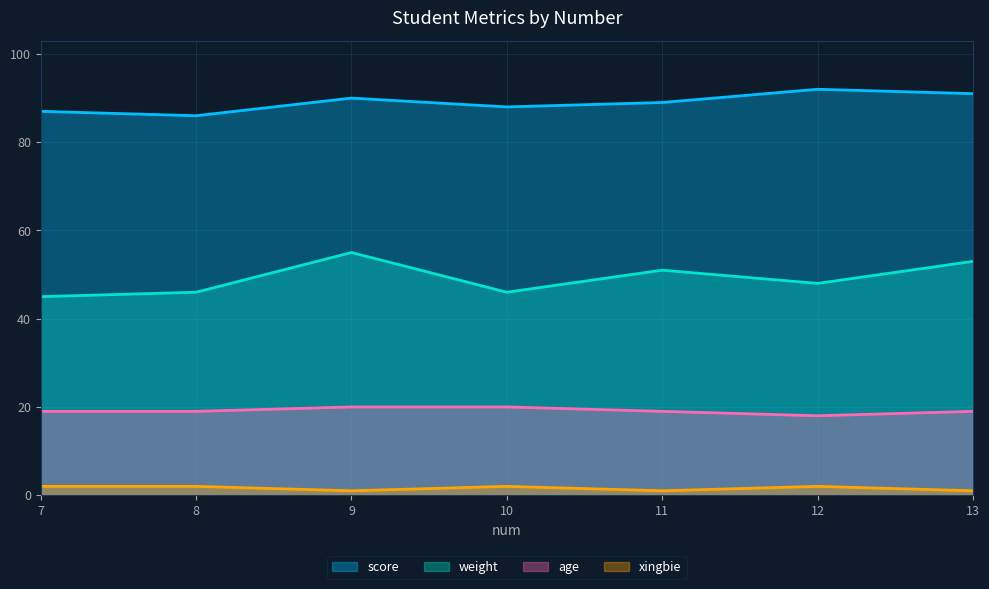

Reading right to left, extract all data points from this chart.

score: 91	92	89	88	90	86	87
weight: 53	48	51	46	55	46	45
age: 19	18	19	20	20	19	19
xingbie: 1	2	1	2	1	2	2